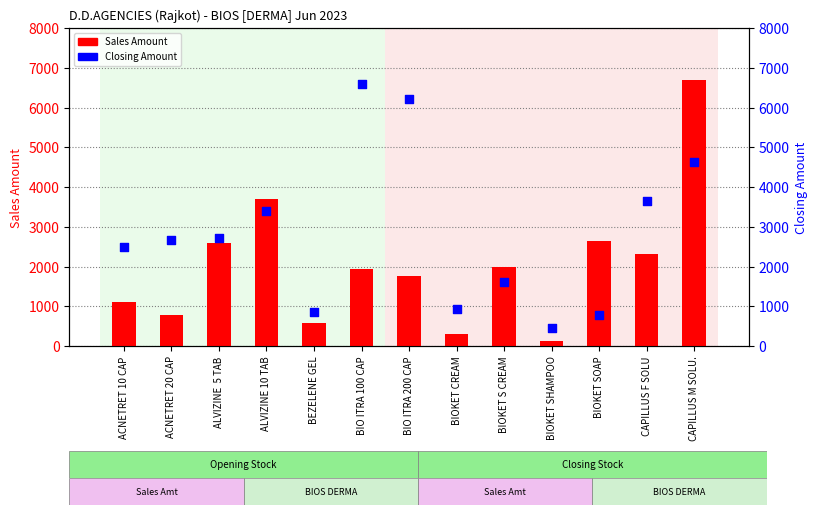

Which series reaches the maximum Y coordinate?

Sales Amount